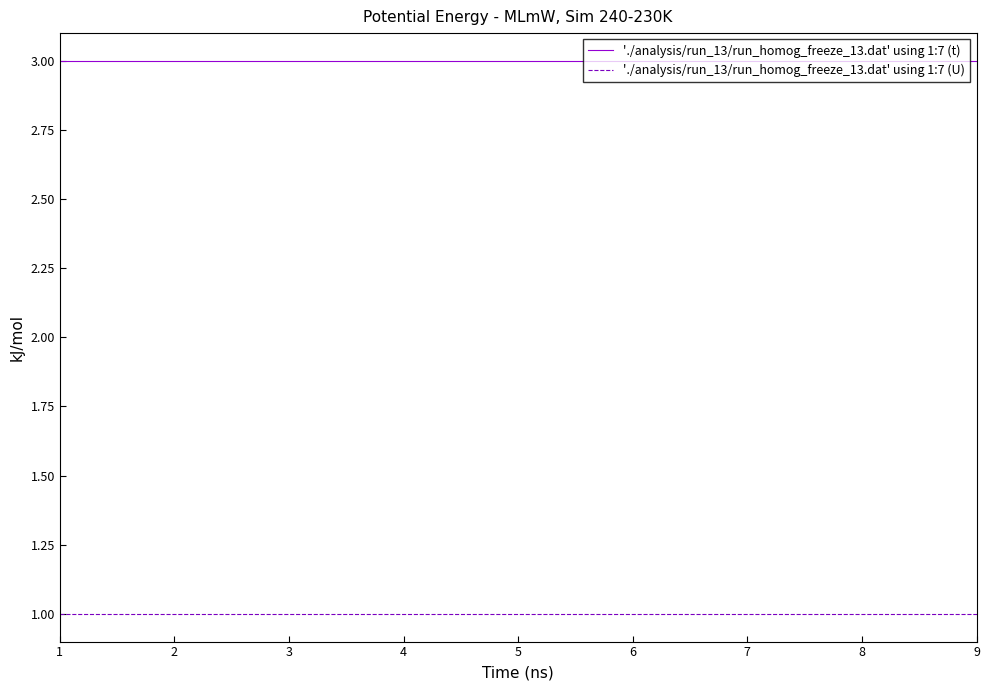

What is the greatest value displayed?

3